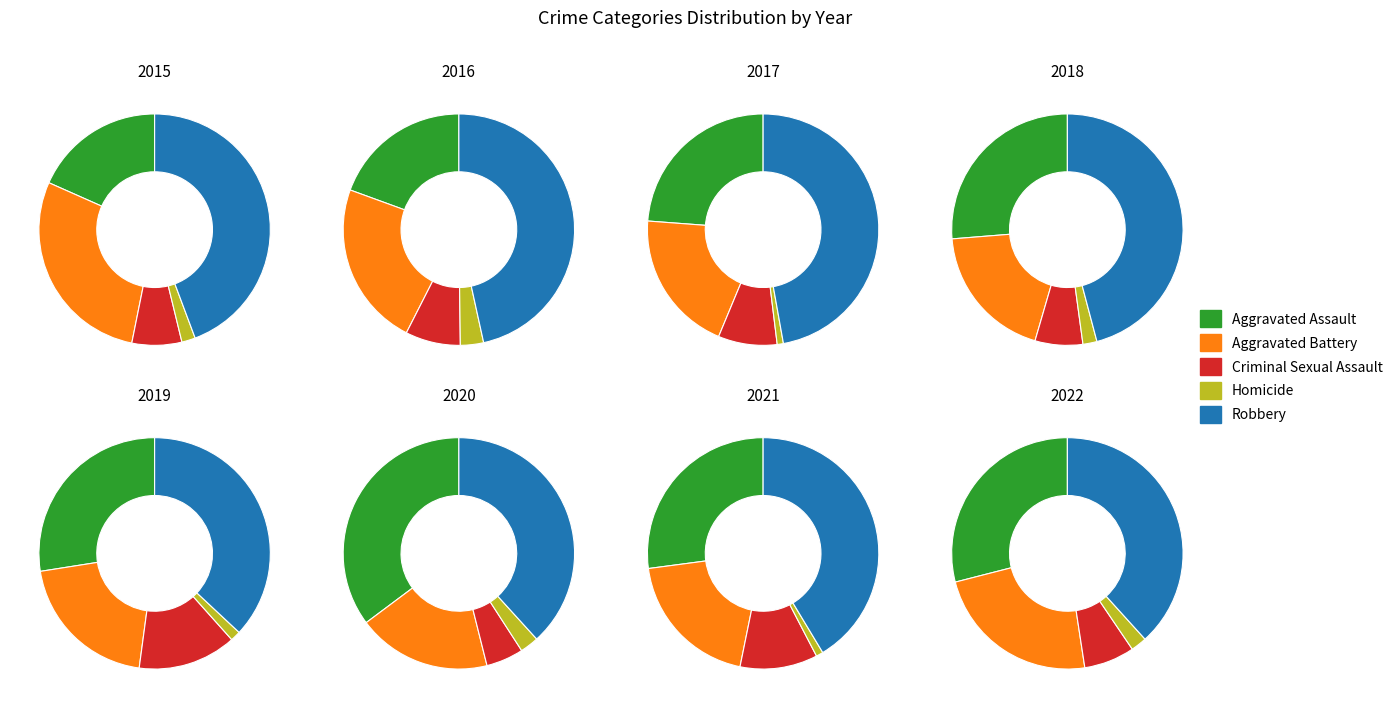

Rank the categories by Criminal Sexual Assault value from highest to lowest.

2019, 2021, 2016, 2017, 2022, 2018, 2020, 2015